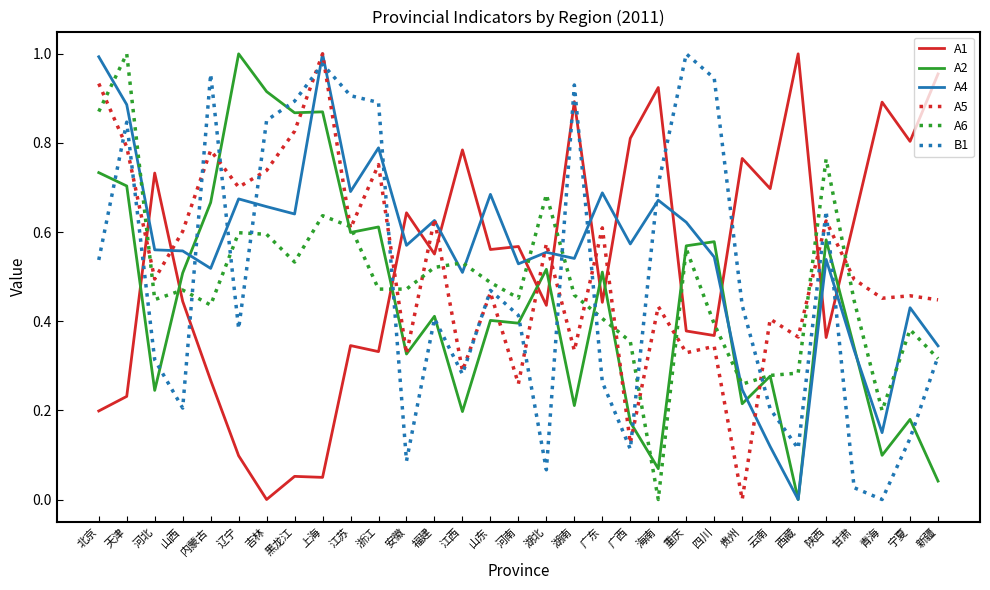

Between 贵州 and 新疆, which series saw the biggest shift?

A5